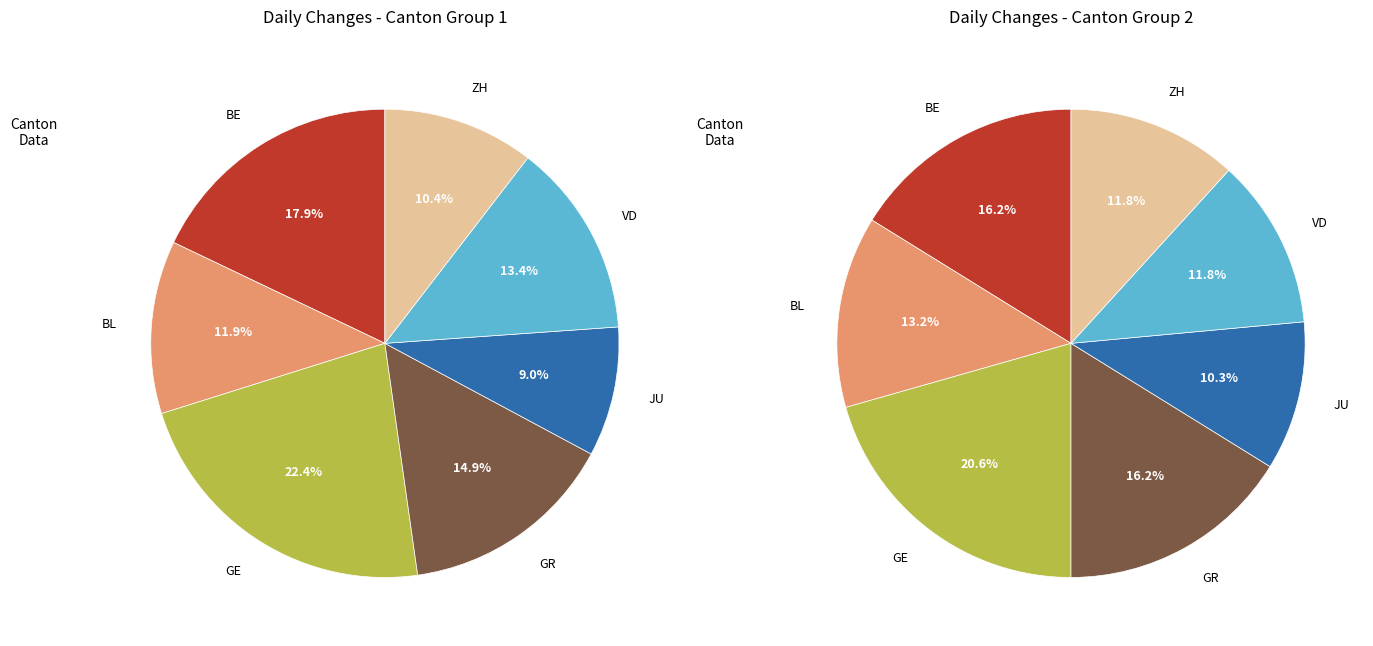

To the nearest percent, what percentage of the pie is VD?

13%